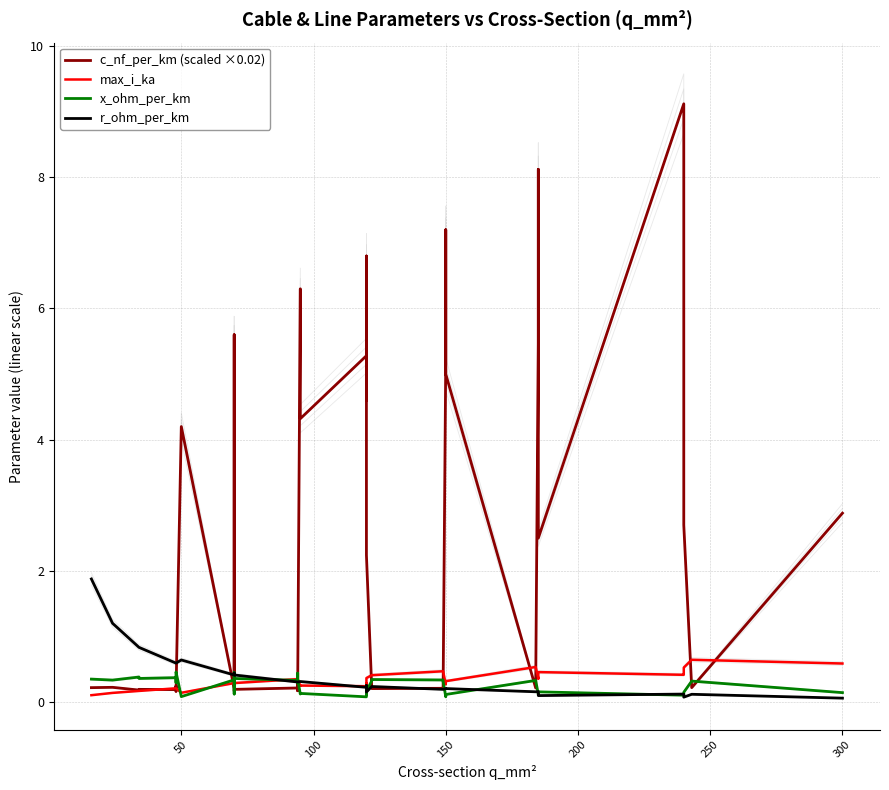

How many interior local valleys does the c_nf_per_km (scaled ×0.02) series have?

12